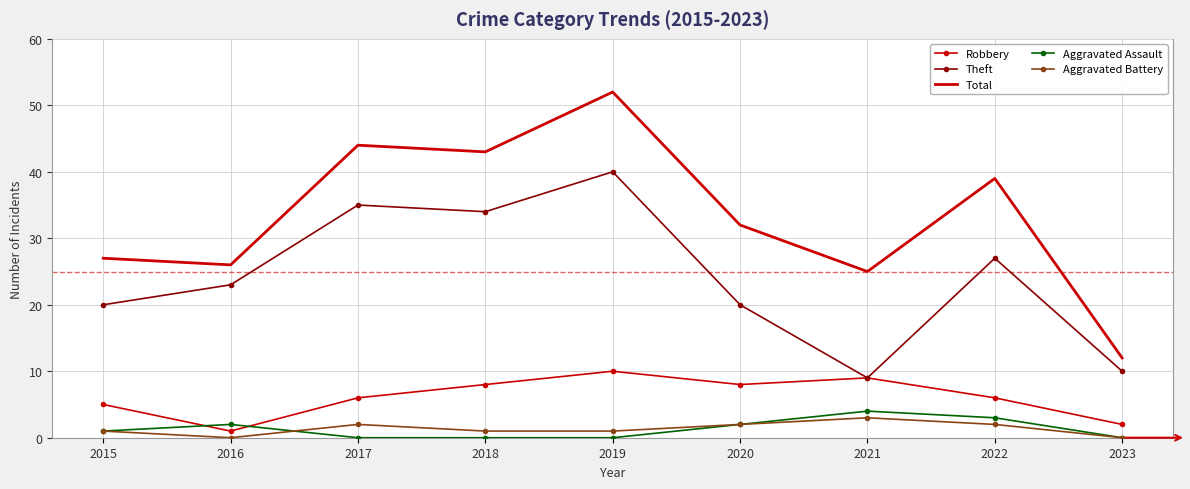

What are all the series names shown in the legend?

Robbery, Theft, Total, Aggravated Assault, Aggravated Battery